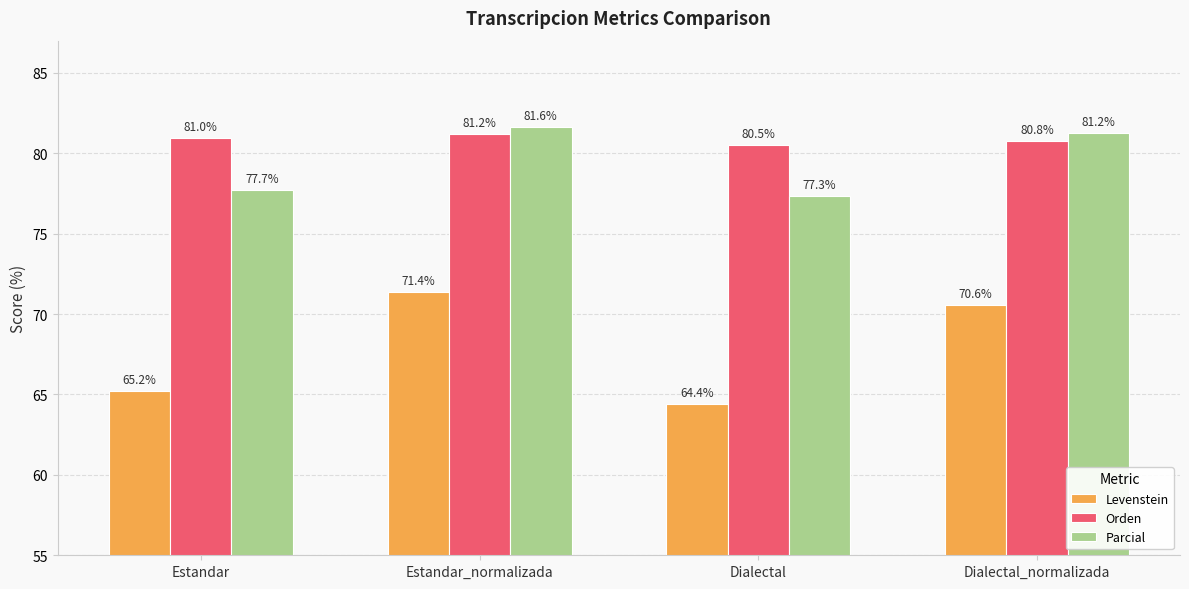

Which series changed the most between Estandar and Estandar_normalizada?

Levenstein